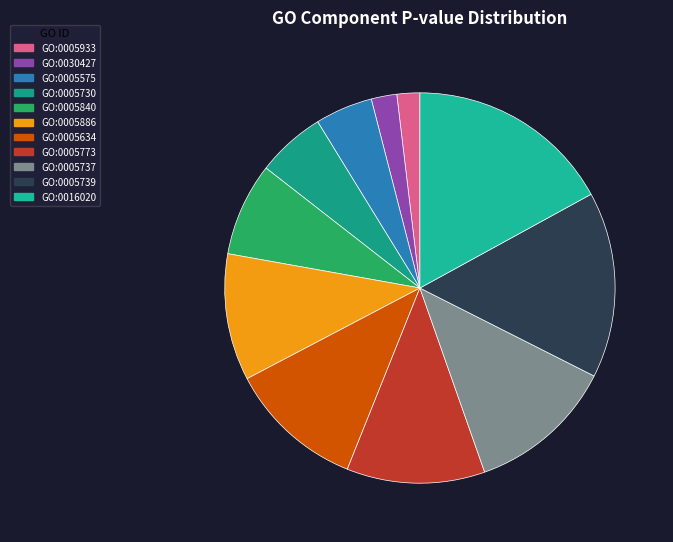

Count the number of slices in the pie.

11